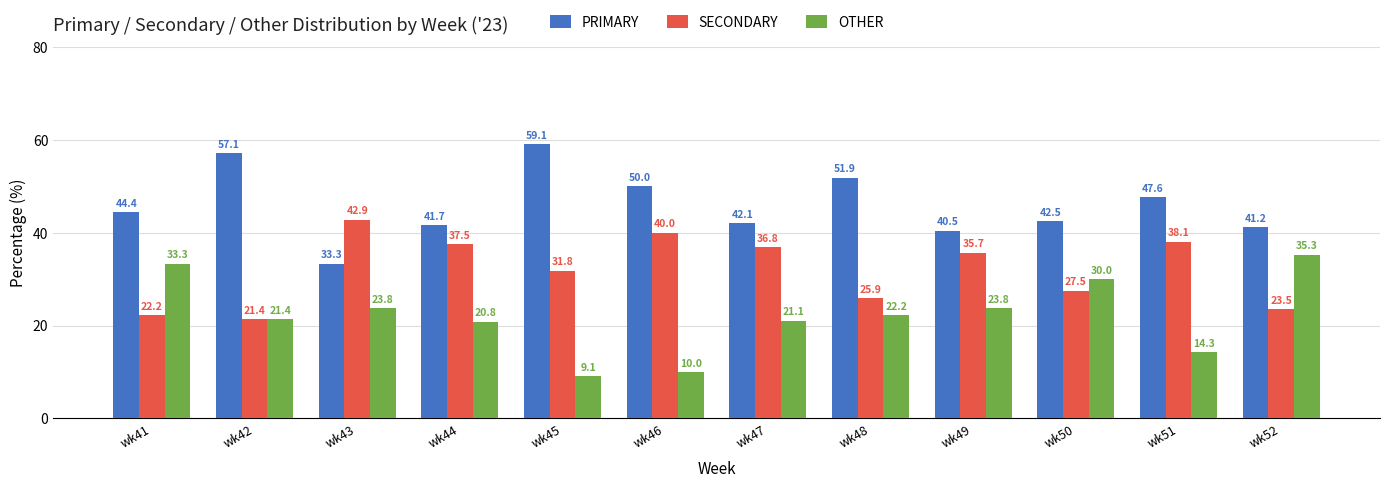

Are the bars horizontal?

No